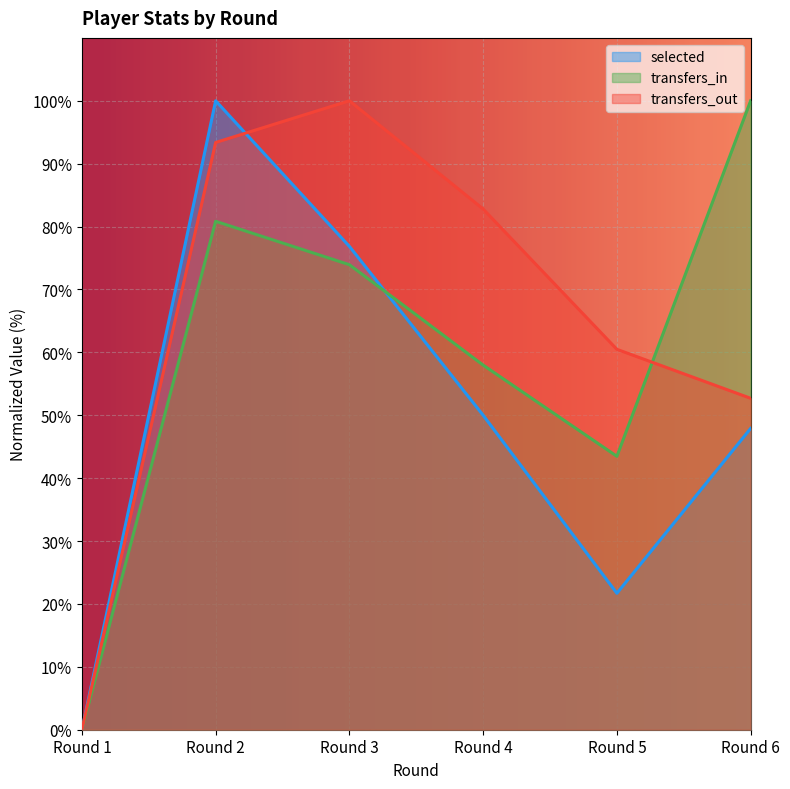

Count the number of categories in the chart.

6